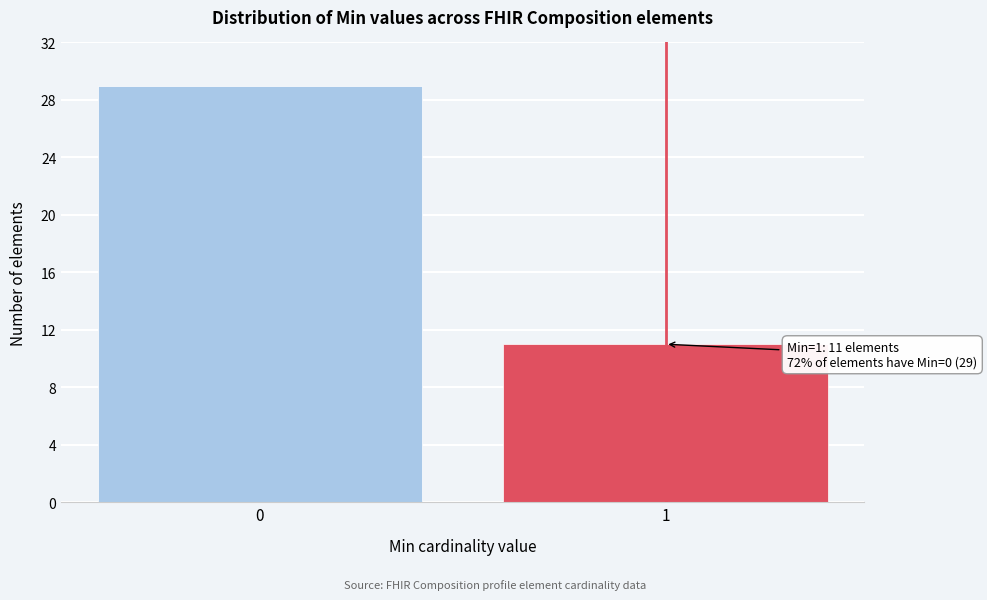

Reading right to left, what are all the values shown in this chart?

1=11	0=29